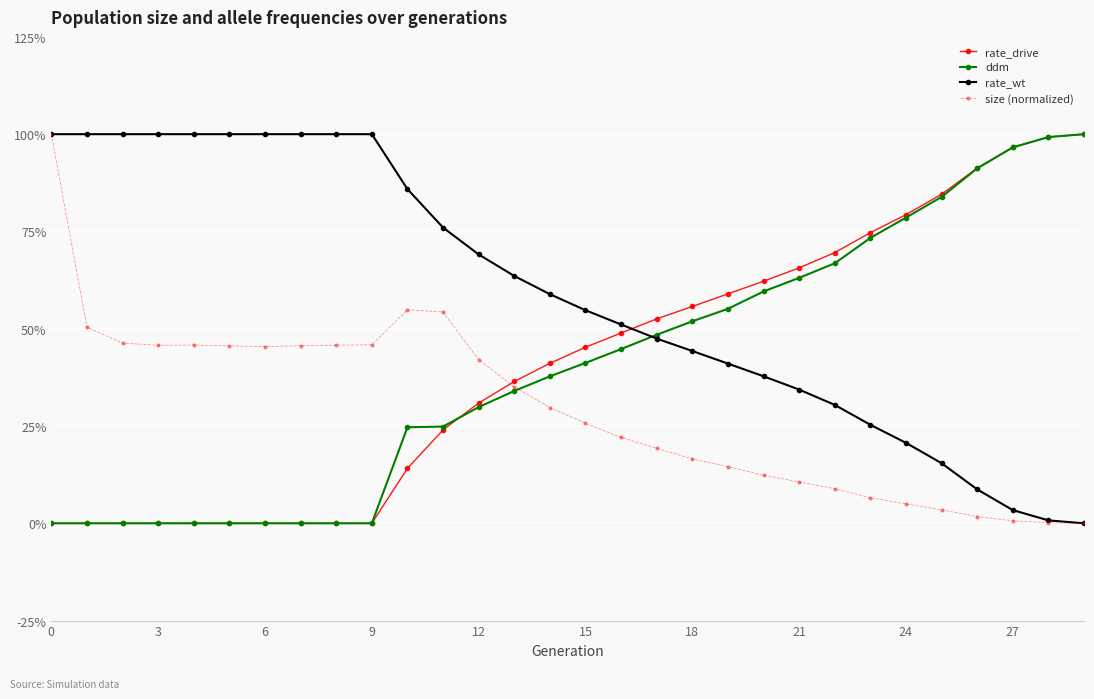

What are all the series names shown in the legend?

rate_drive, ddm, rate_wt, size (normalized)